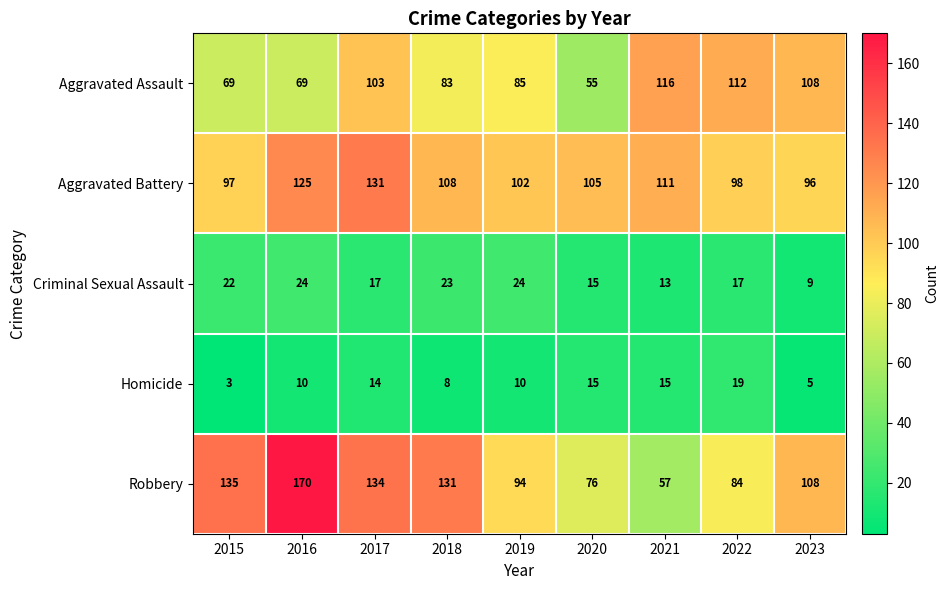

What is the difference between the second highest and minimum values in the Aggravated Battery series?

29